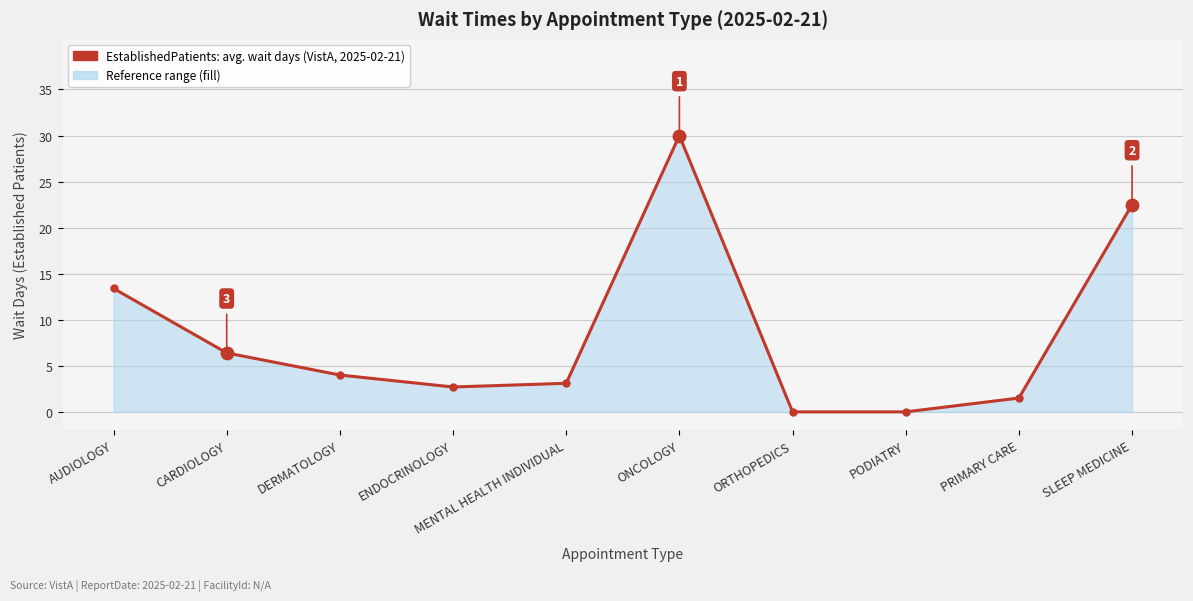

What is the change in value from PODIATRY to PRIMARY CARE?

+1.5